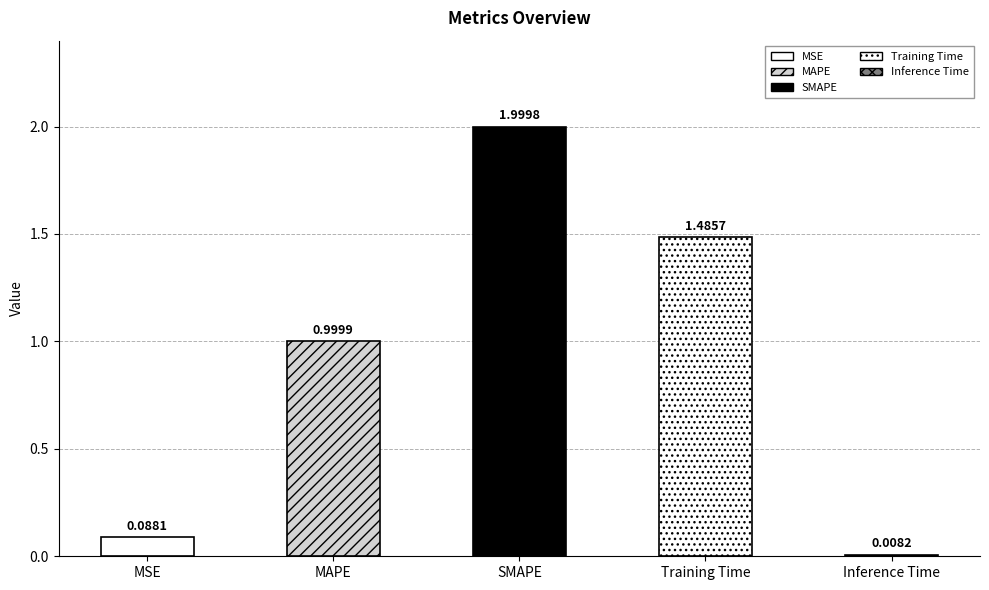

Between MSE and SMAPE, which is larger?

SMAPE